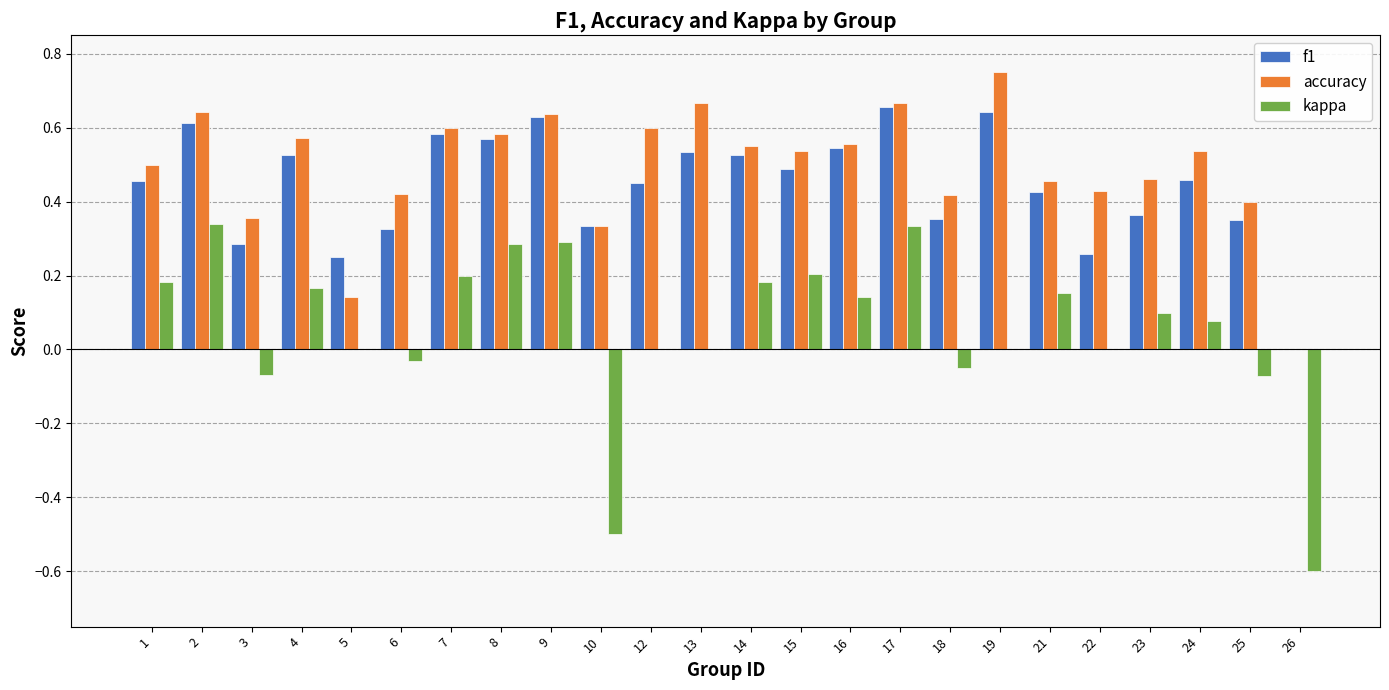

Is the value of f1 at 14 greater than the value of accuracy at 22?

Yes